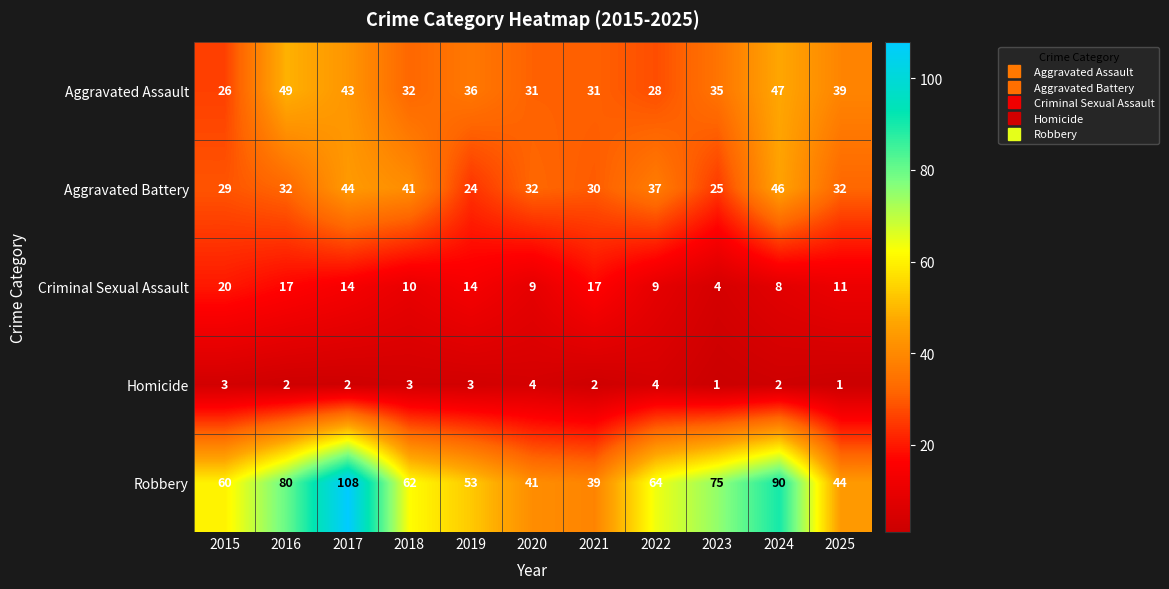

What is the total value across all series at 2024?

193